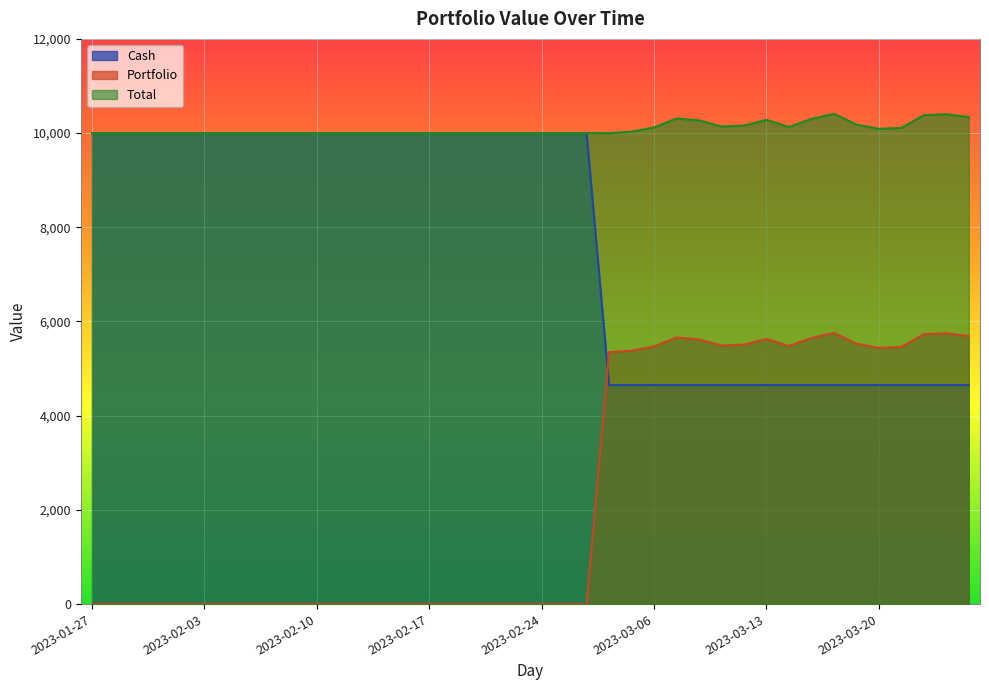

The Cash series shows 16441.9 at 2023-02-09. True or false?

False